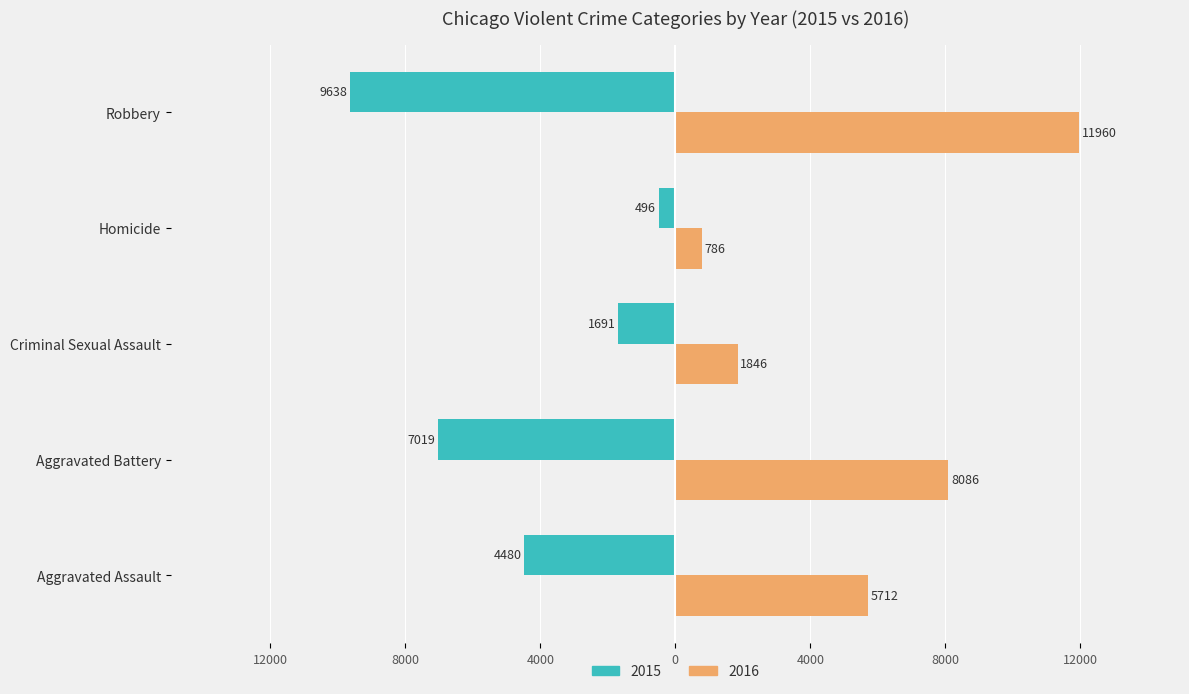

What are all the series names shown in the legend?

2015, 2016